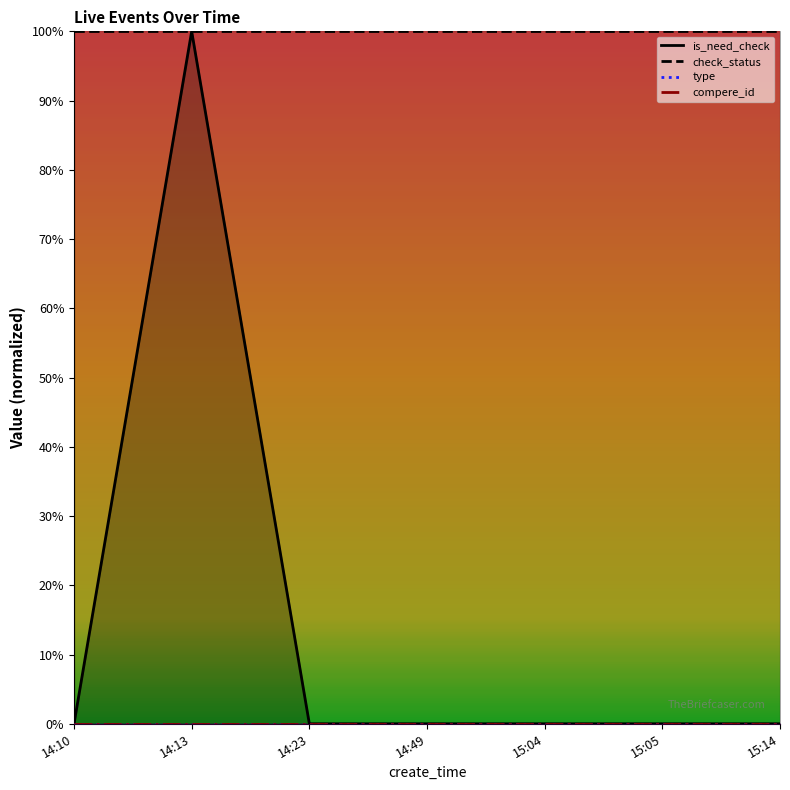

At which category does is_need_check reach its first local peak?

14:13